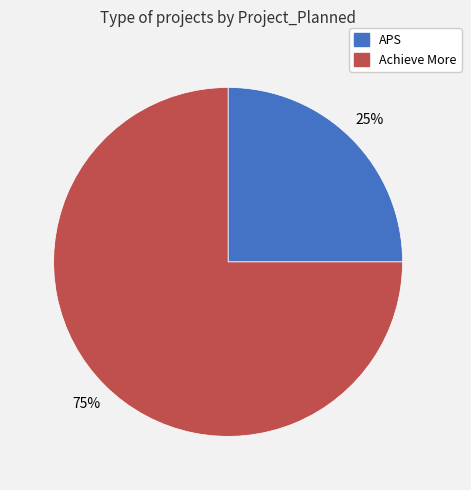

Is there a majority slice in this chart?

Yes